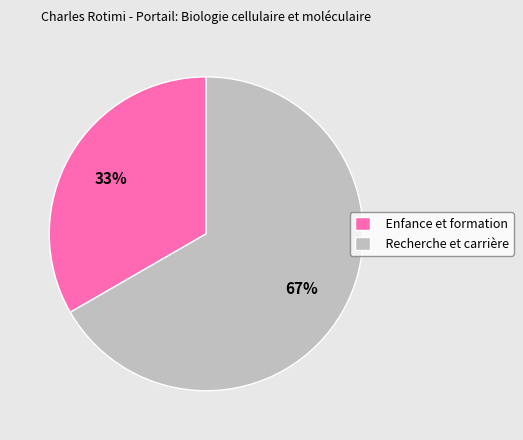

Is there any slice that represents more than half of the pie?

Yes